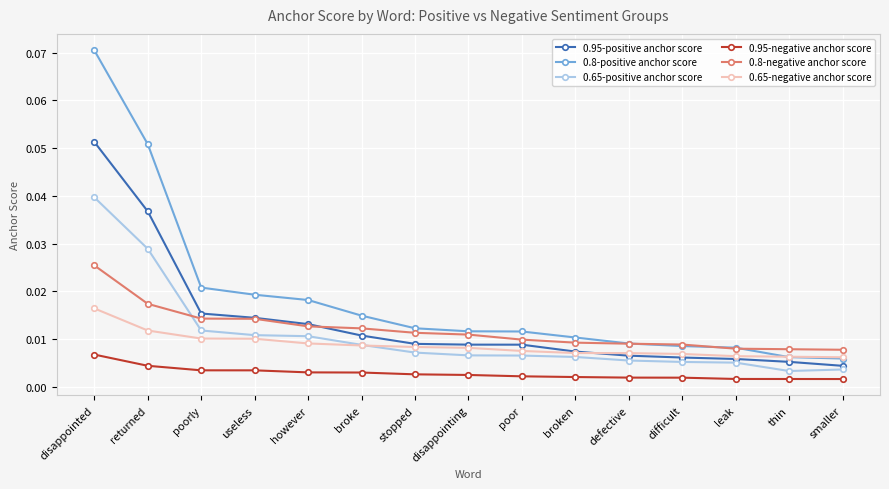

Which series changed the most between disappointed and smaller?

0.8-positive anchor score